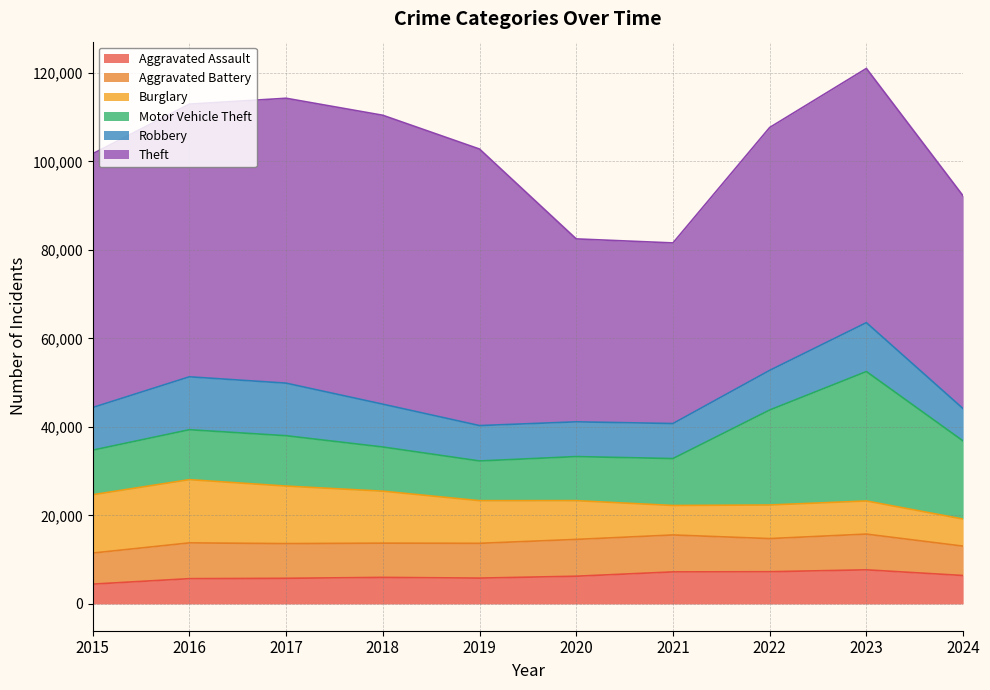

What is the greatest value displayed?

65290